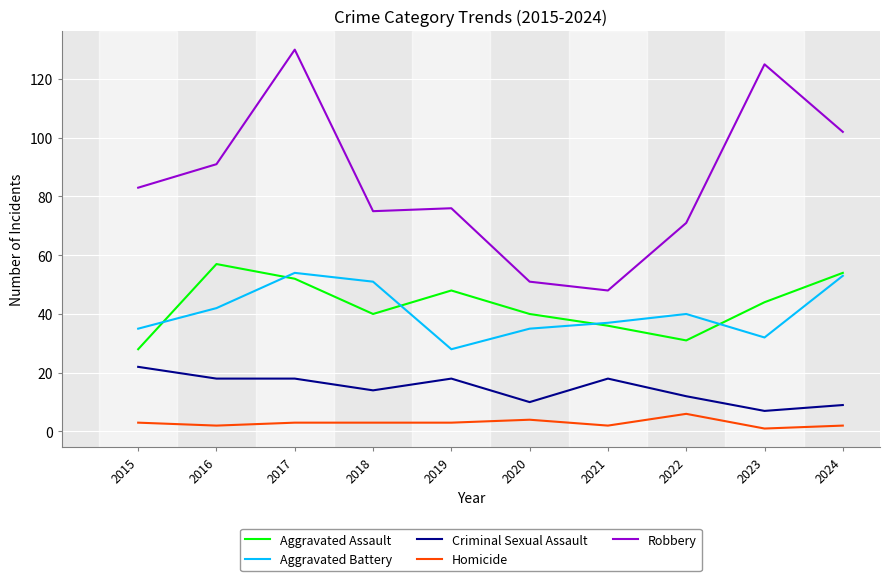

True or false: Criminal Sexual Assault and Aggravated Battery intersect in this chart.

False